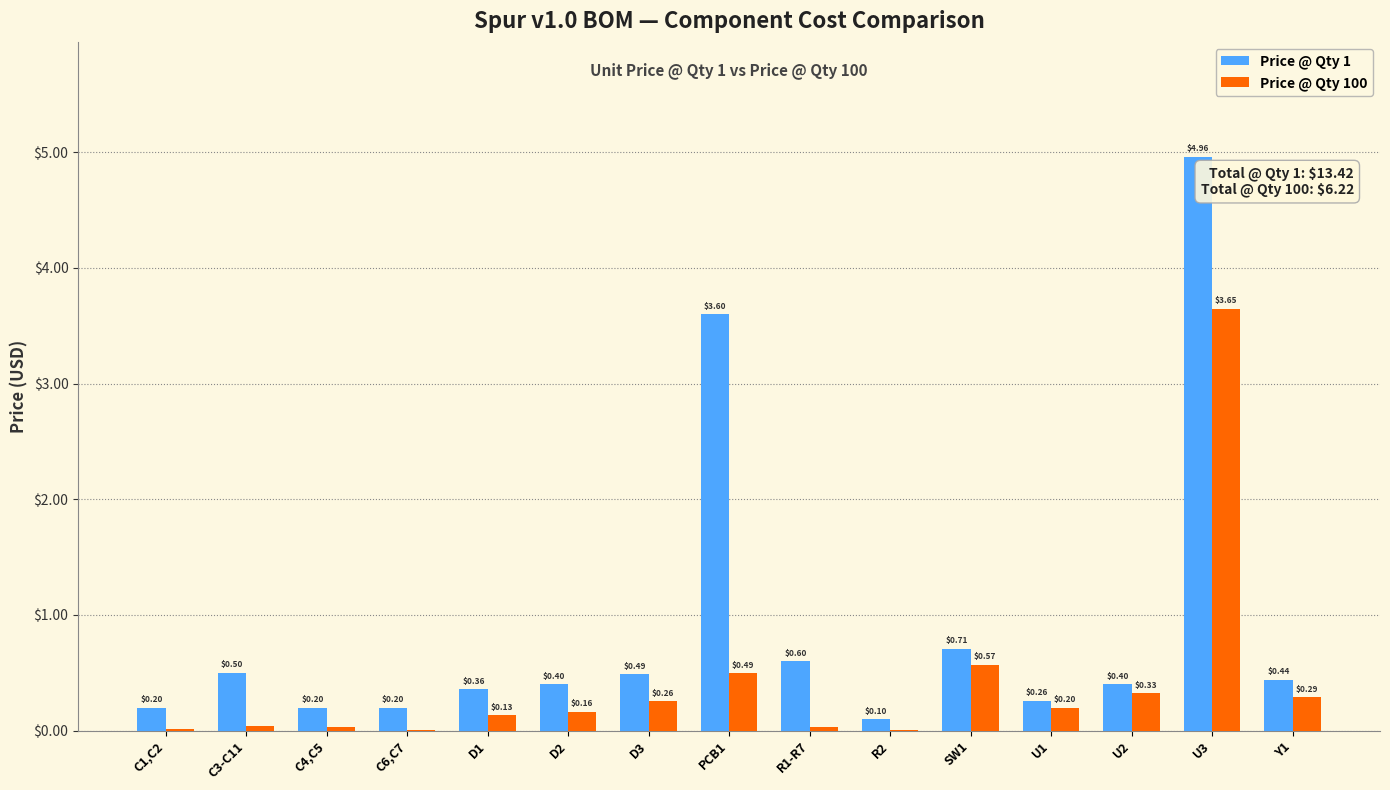

Between C6,C7 and U2, which series saw the biggest shift?

Price @ Qty 100